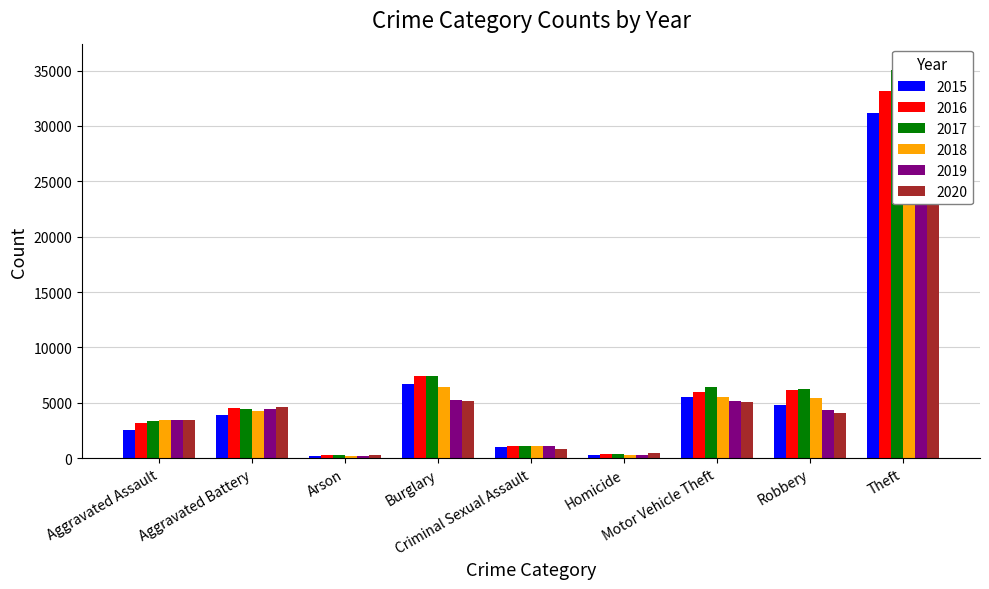

How many data points in 2016 are above 4524?

4